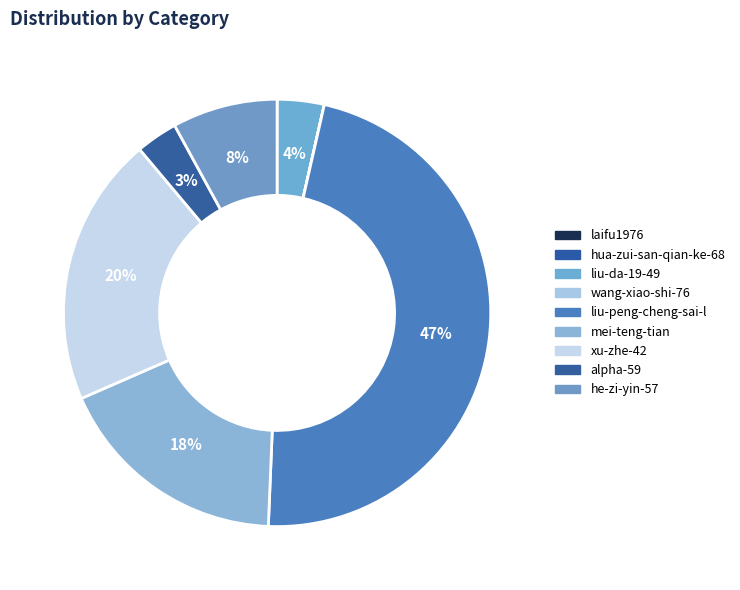

The liu-peng-cheng-sai-l slice represents 41% of the pie. True or false?

False